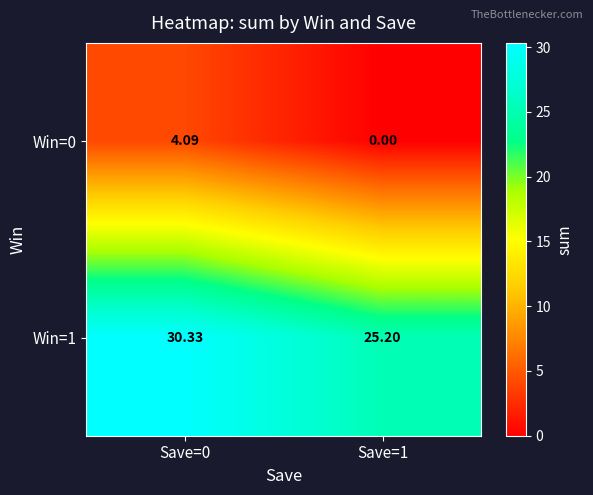

Is the value of Win=0 at Save=0 greater than the value of Win=1 at Save=1?

No